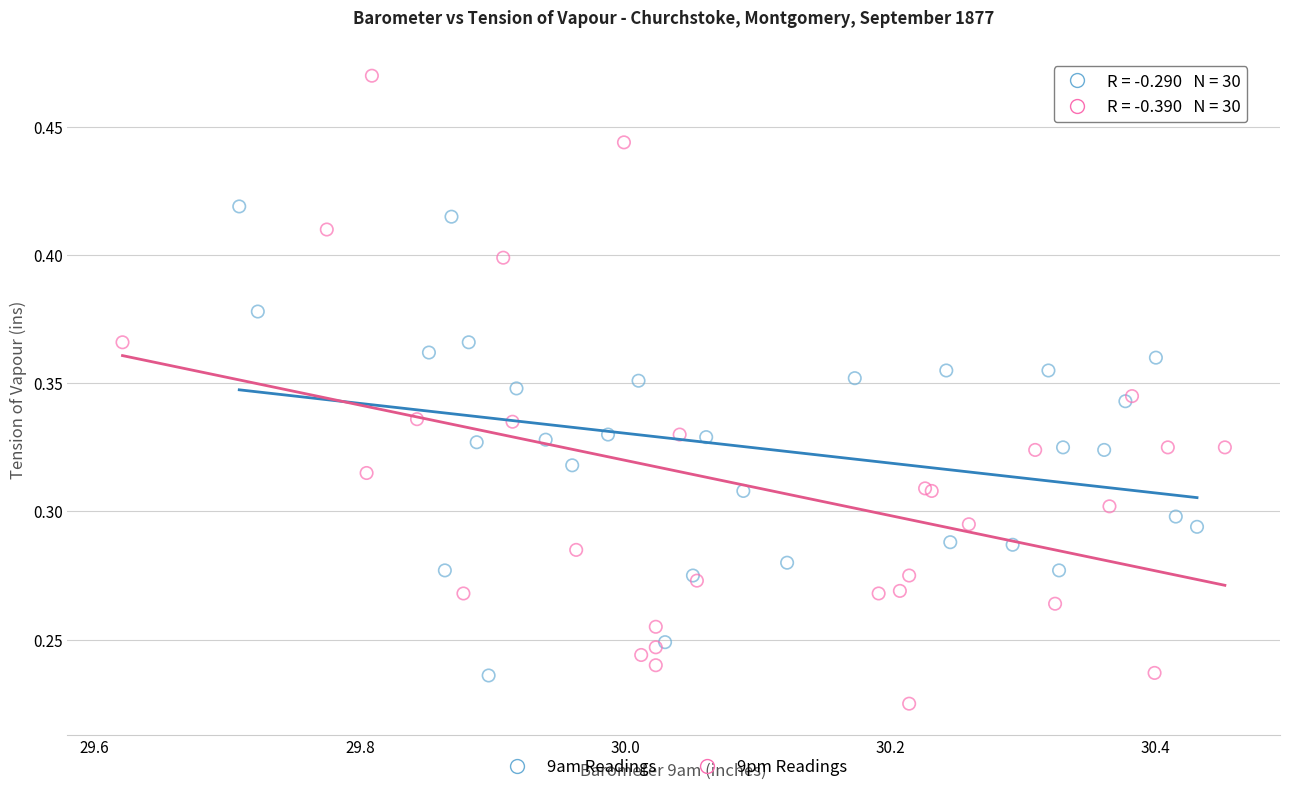

What are all the series names shown in the legend?

9am Readings, 9pm Readings